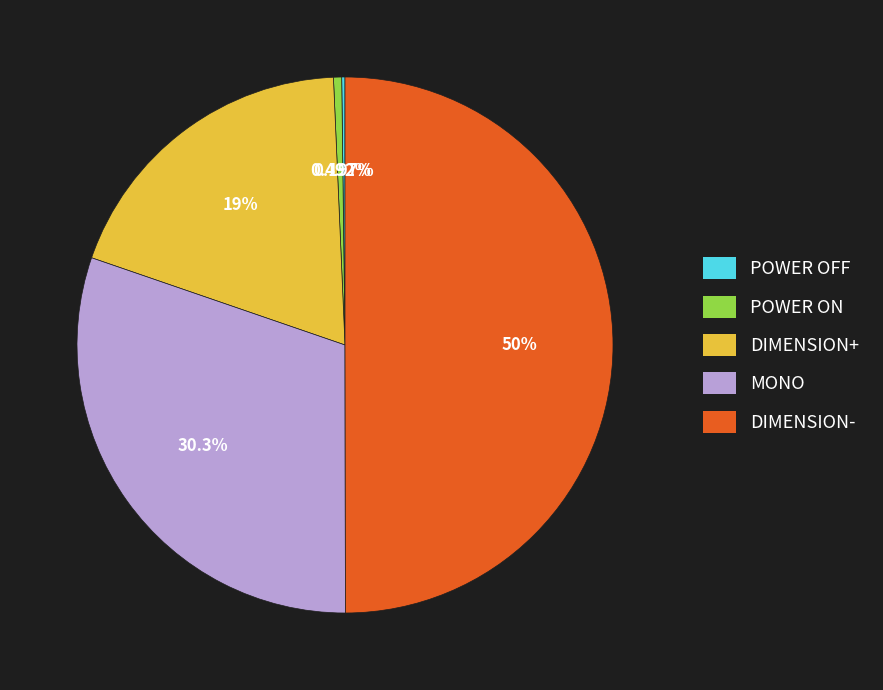

Which category has the biggest portion of the pie?

DIMENSION-